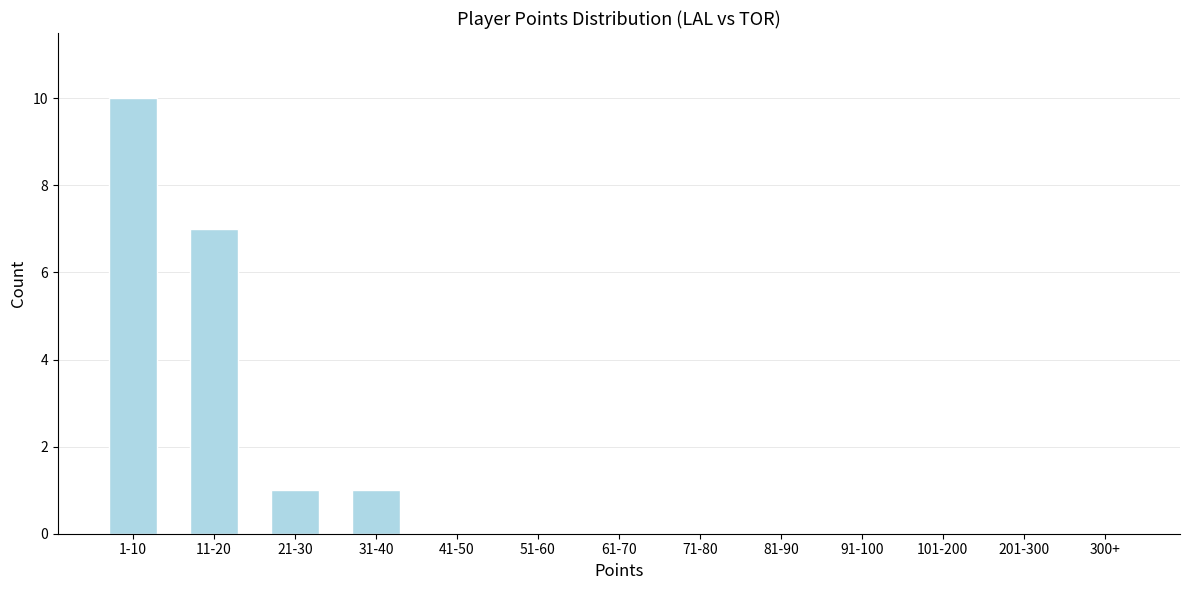

Reading left to right, transcribe all the data shown in this chart.

1-10=10	11-20=7	21-30=1	31-40=1	41-50=0	51-60=0	61-70=0	71-80=0	81-90=0	91-100=0	101-200=0	201-300=0	300+=0